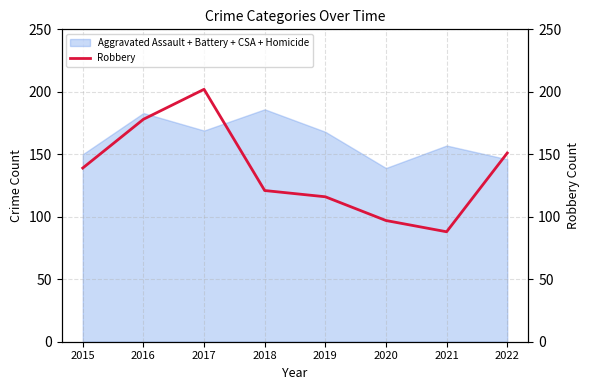

How many data points are less than 139?

4